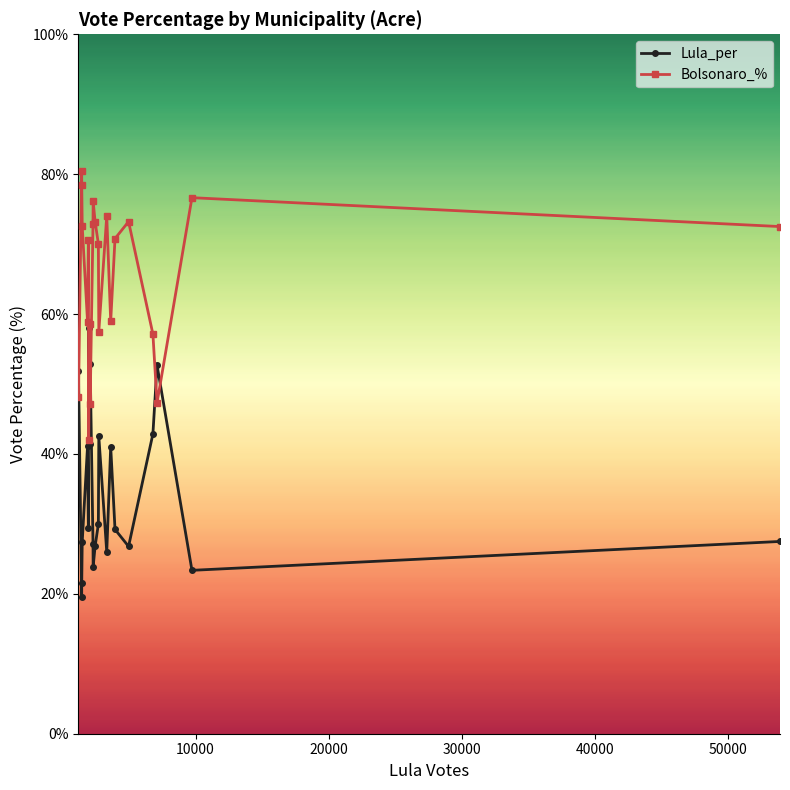

Which series has the largest total across all categories?

Bolsonaro_%